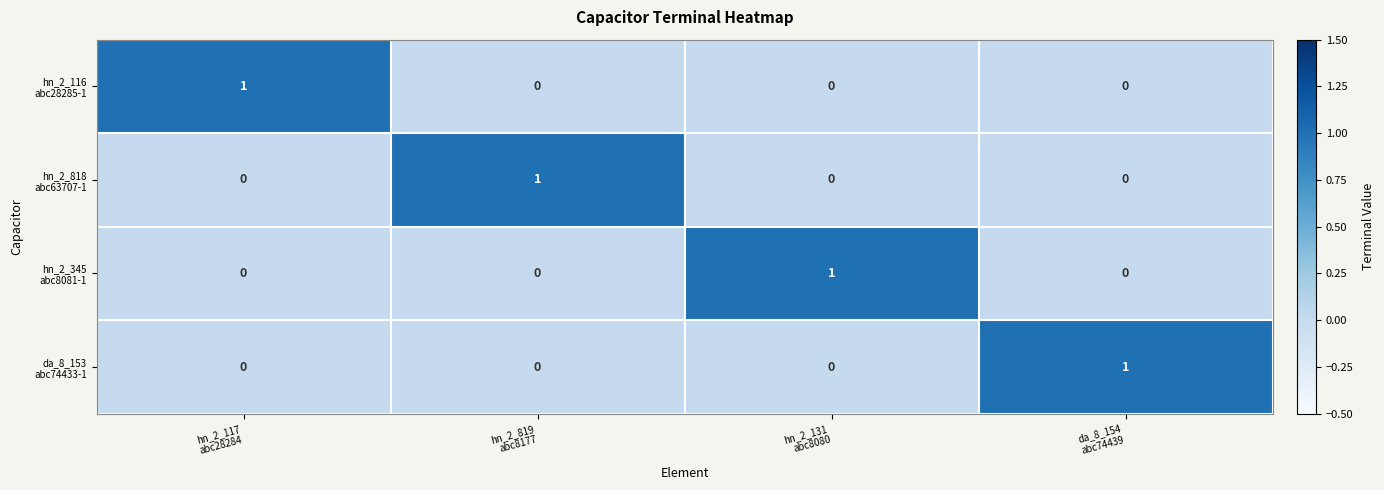

At how many categories does at least one series exceed 0?

4